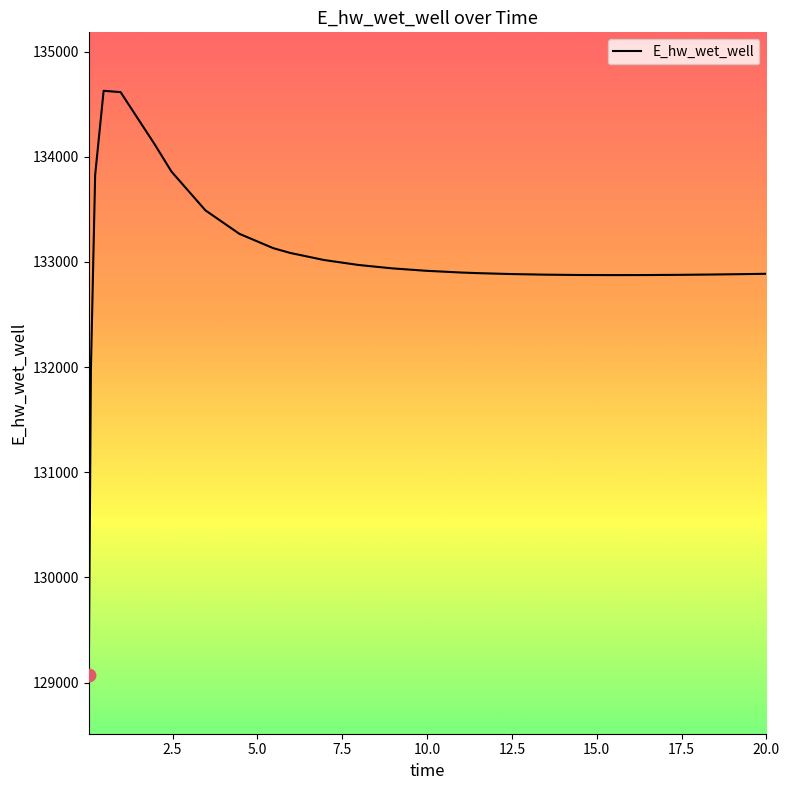

What is the smallest value displayed?

129070.3